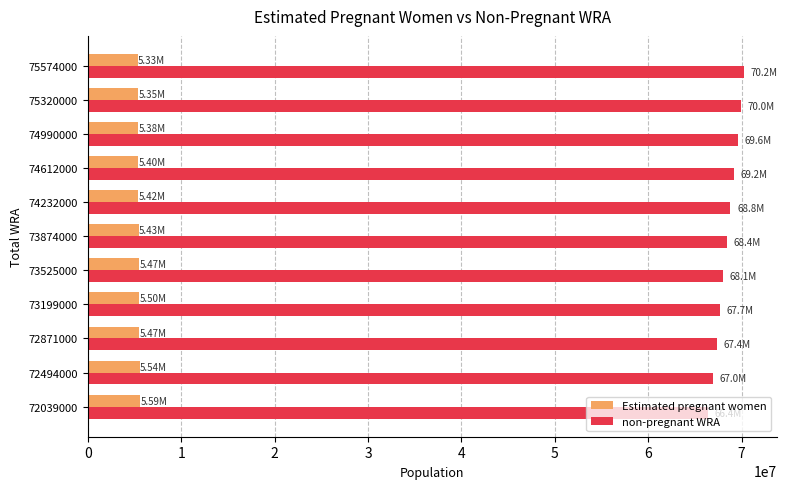

What is the difference between the highest and lowest values at 74990000?

64237485.2